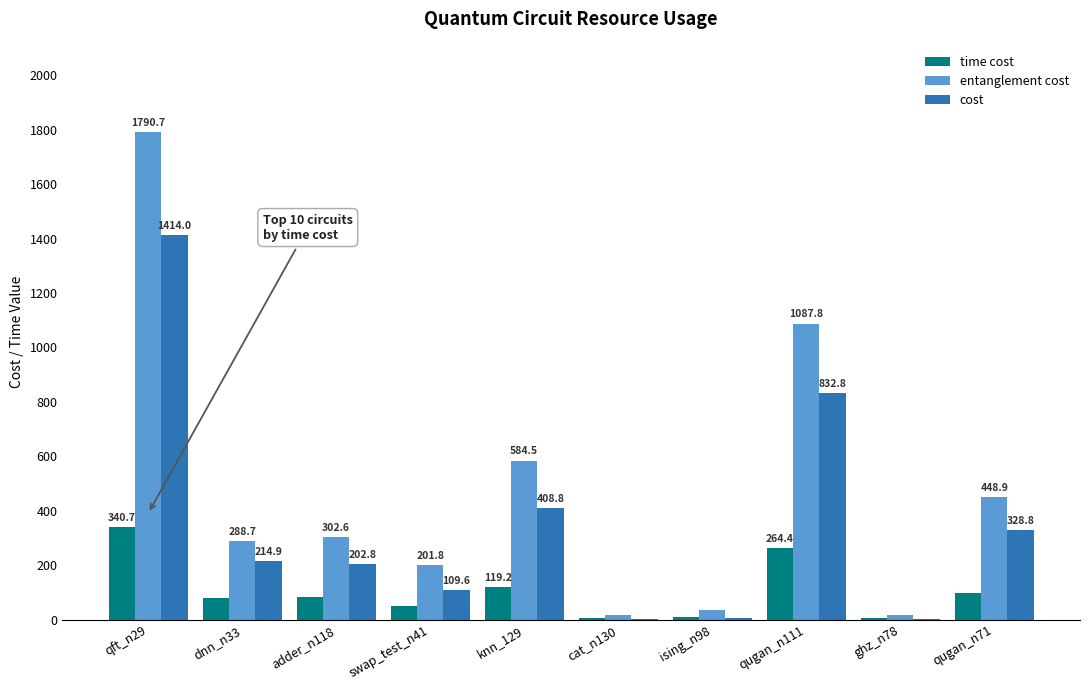

What is the sum of the entanglement cost values at qugan_n71 and cat_n130?

466.1